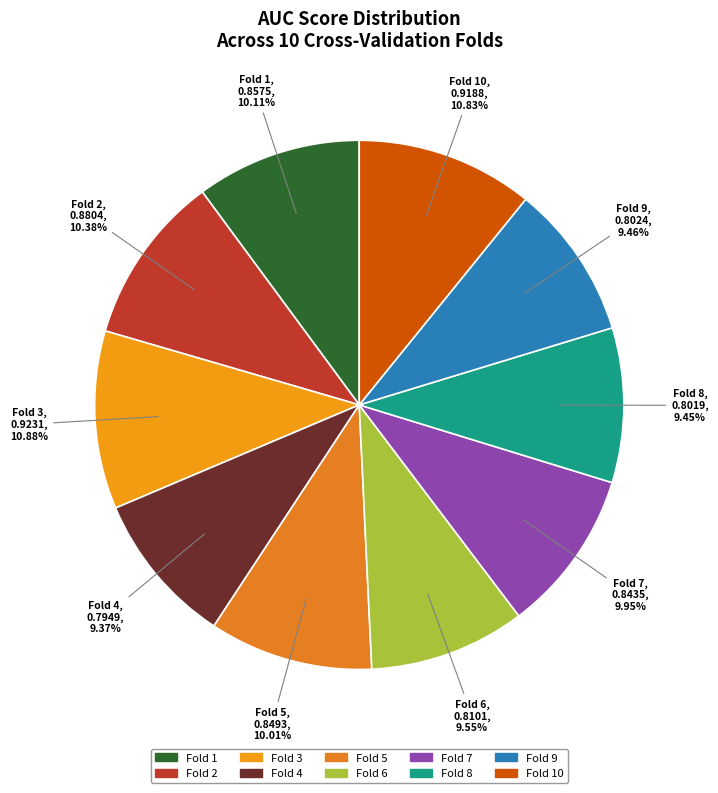

Count the number of slices in the pie.

10